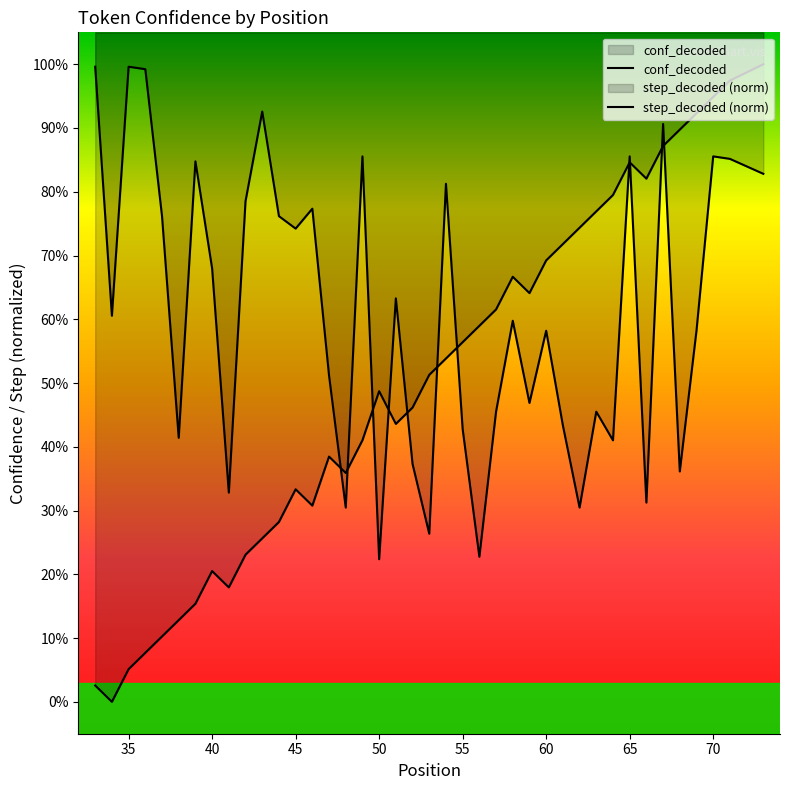

The value at 75 is 0.4. True or false?

False